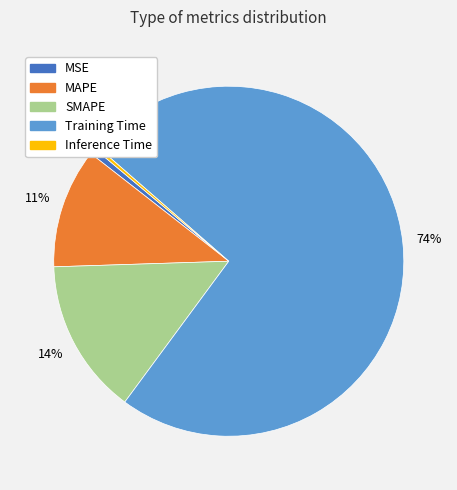

Is Inference Time the majority of the pie?

No